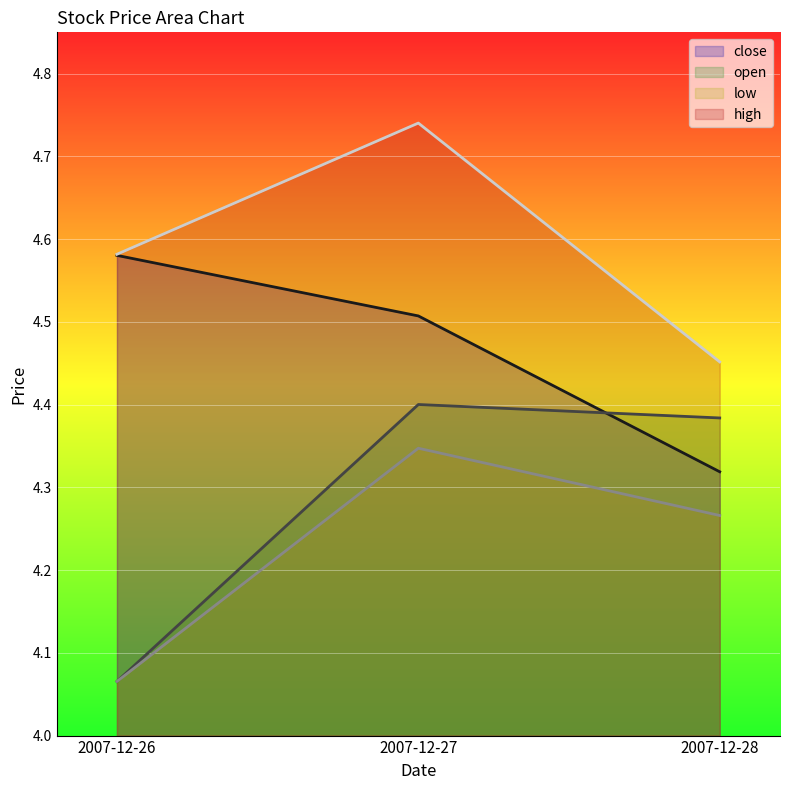

What is the value of the high point at the 1st from the left?

4.6